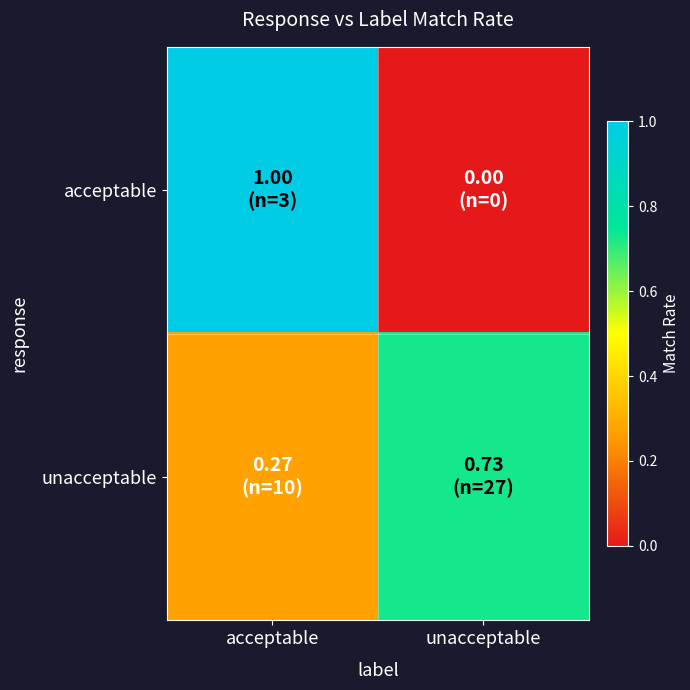

At unacceptable, list the series in order from largest to smallest.

unacceptable, acceptable